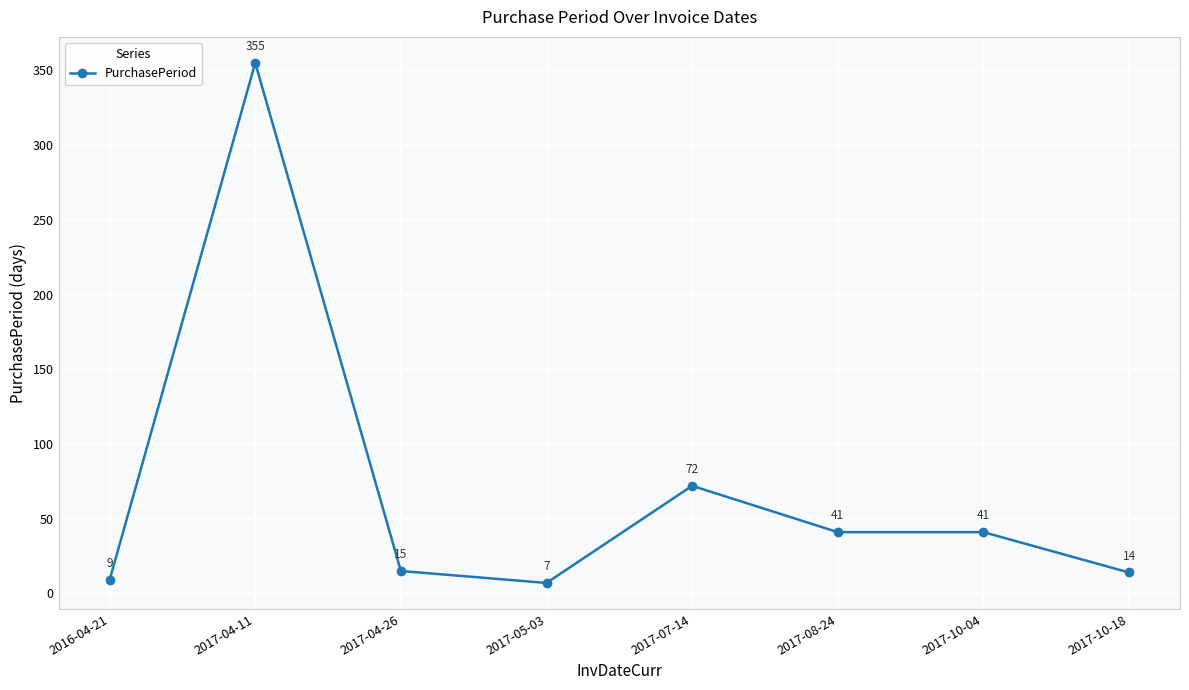

The chart shows a value of 72 at 2017-07-14. True or false?

True